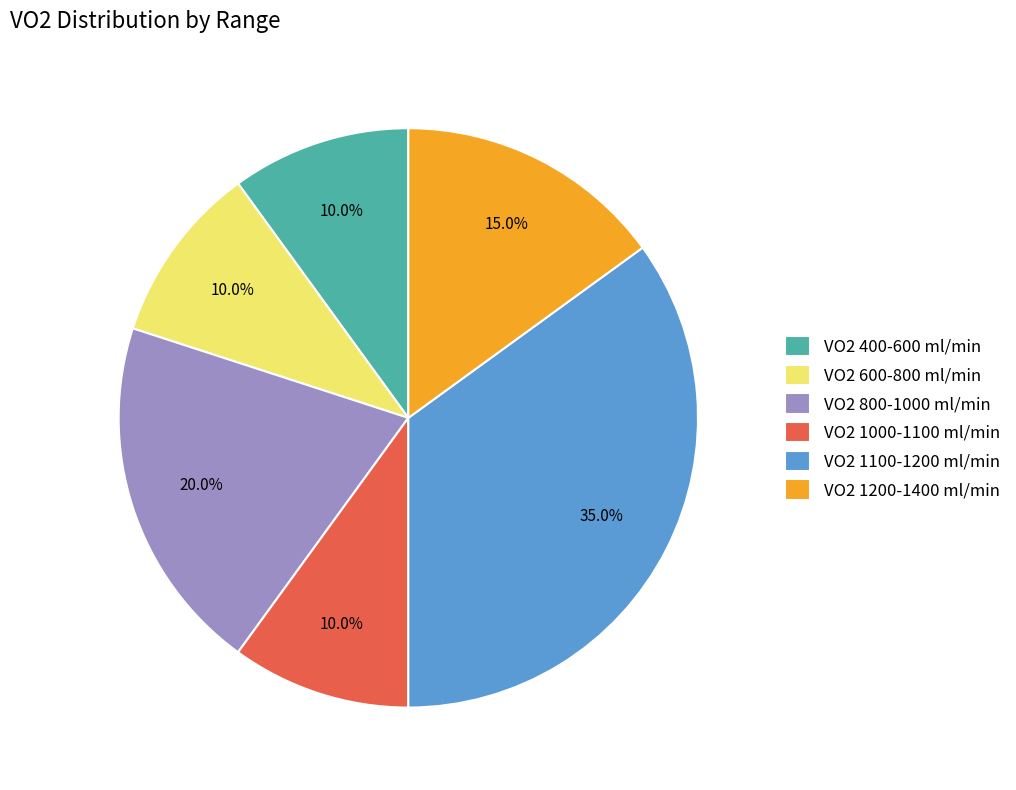

How many slices are in this pie chart?

6